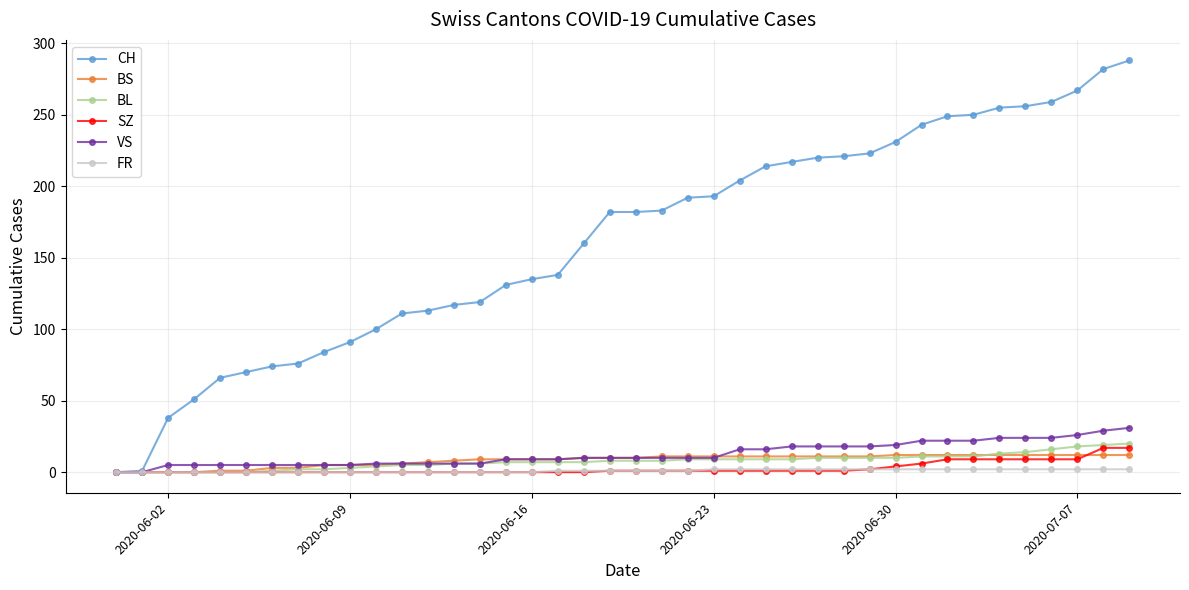

What are all the series names shown in the legend?

CH, BS, BL, SZ, VS, FR